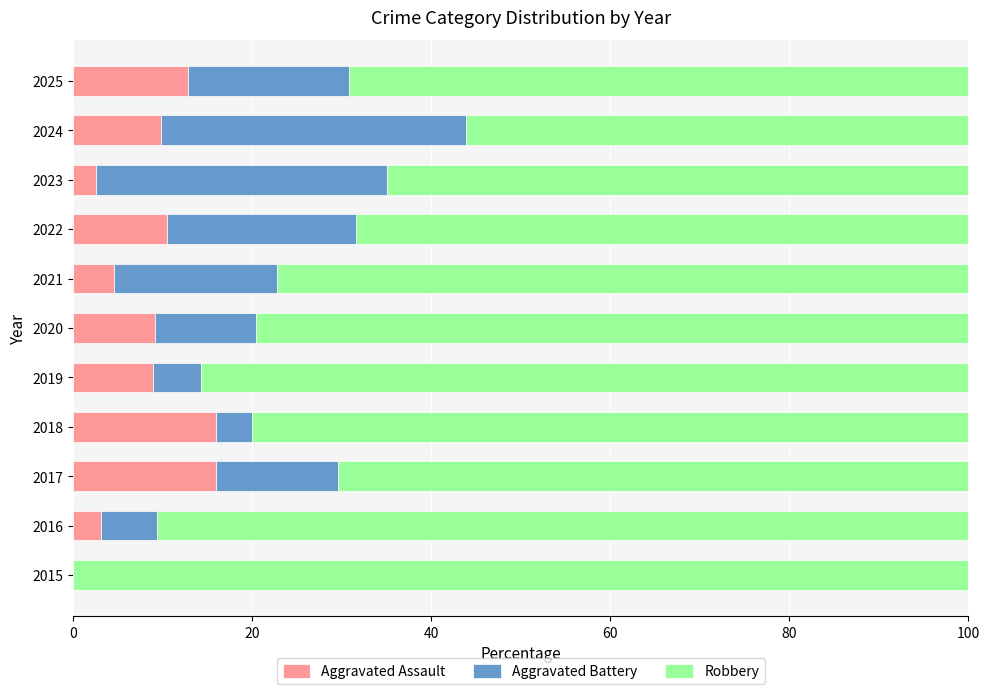

What is the total value across all series at 2015?

100.0